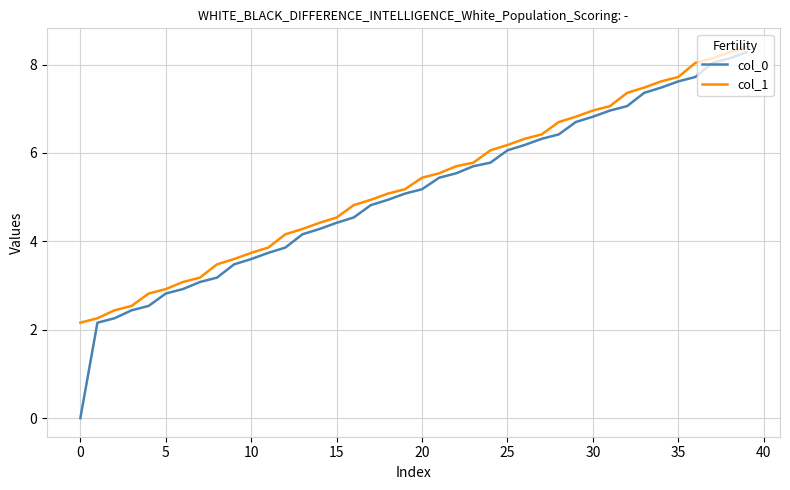

Which series has the largest range (max minus min)?

col_0